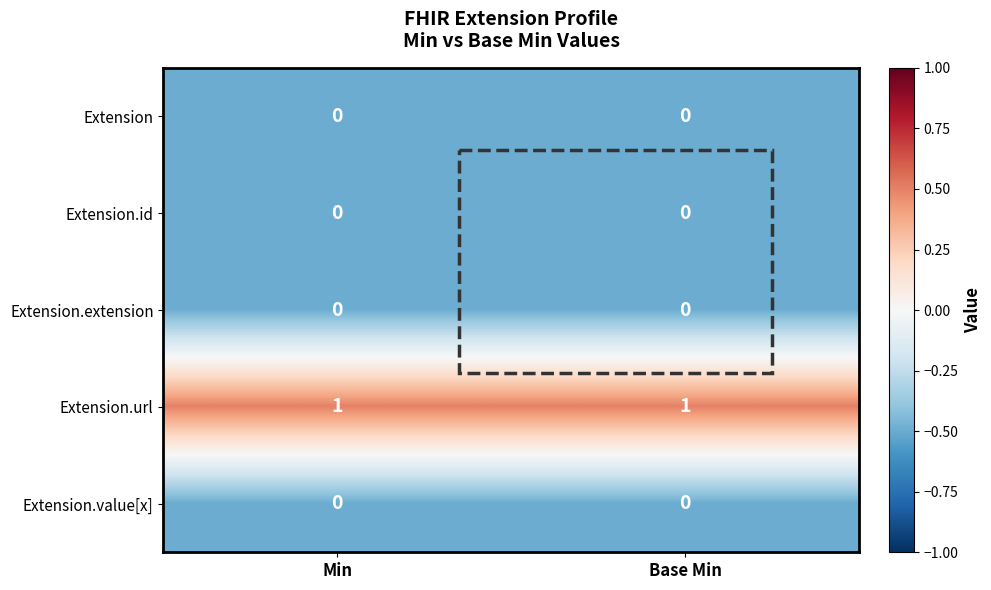

Is it true that Extension equals 0 at Base Min?

True